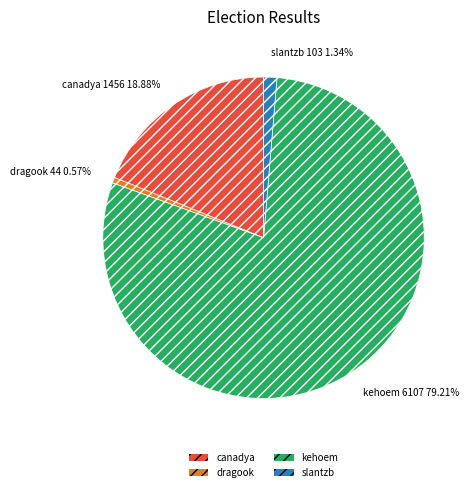

Rank the categories by value from highest to lowest.

kehoem, canadya, slantzb, dragook